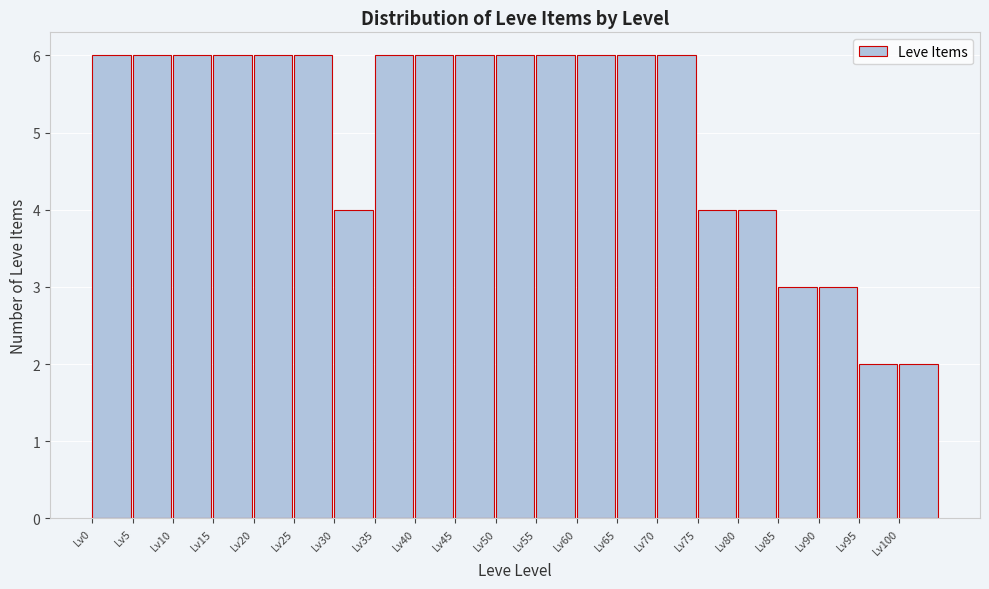

Reading left to right, transcribe this chart: for each bar, give the range it covers on the x-axis and its height. The values are not printed on the chart, so give them approximately, as read against the axis.

0 to 5: 6
5 to 10: 6
10 to 15: 6
15 to 20: 6
20 to 25: 6
25 to 30: 6
30 to 35: 4
35 to 40: 6
40 to 45: 6
45 to 50: 6
50 to 55: 6
55 to 60: 6
60 to 65: 6
65 to 70: 6
70 to 75: 6
75 to 80: 4
80 to 85: 4
85 to 90: 3
90 to 95: 3
95 to 100: 2
100 to 105: 2